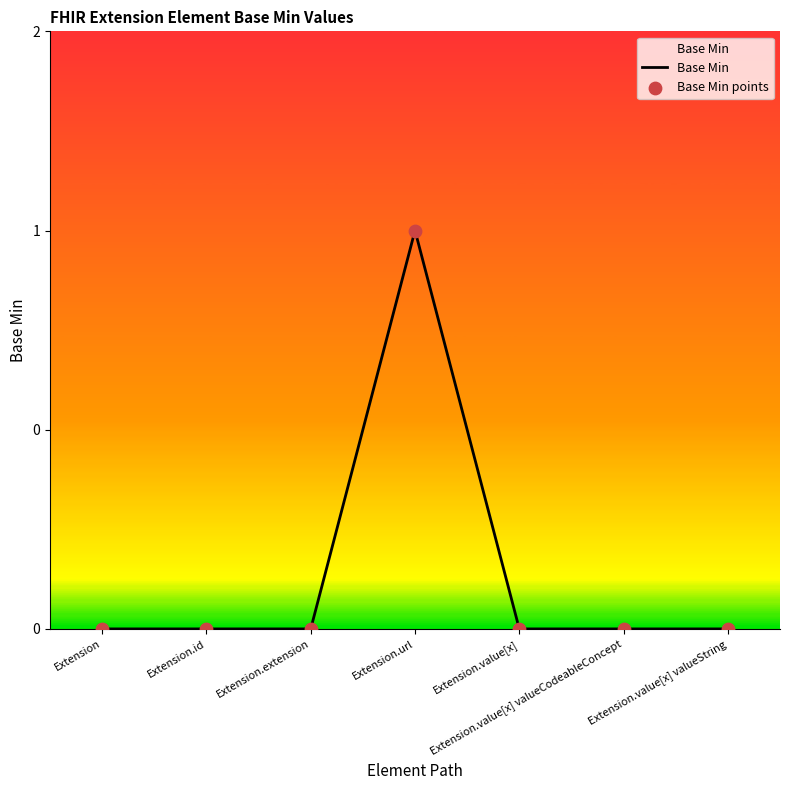

Is the value of Base Min at Extension.value[x] valueString greater than the value of Base Min points at Extension.url?

No